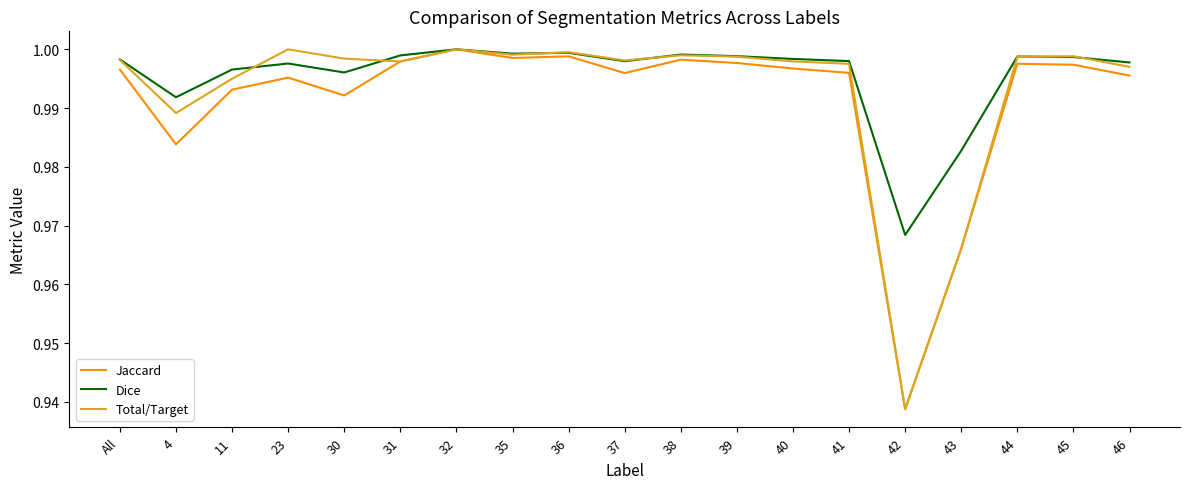

What position from the left is 44?

17